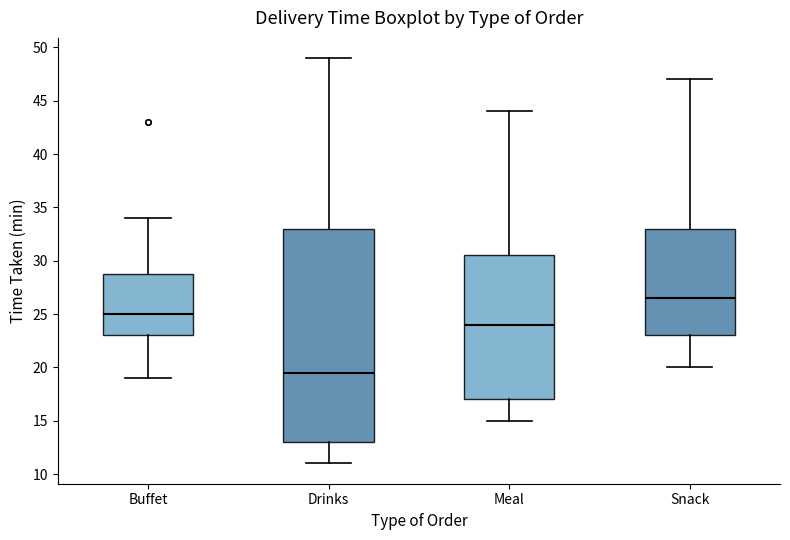

Which box is the tallest, from its lower edge to its upper edge?

Drinks